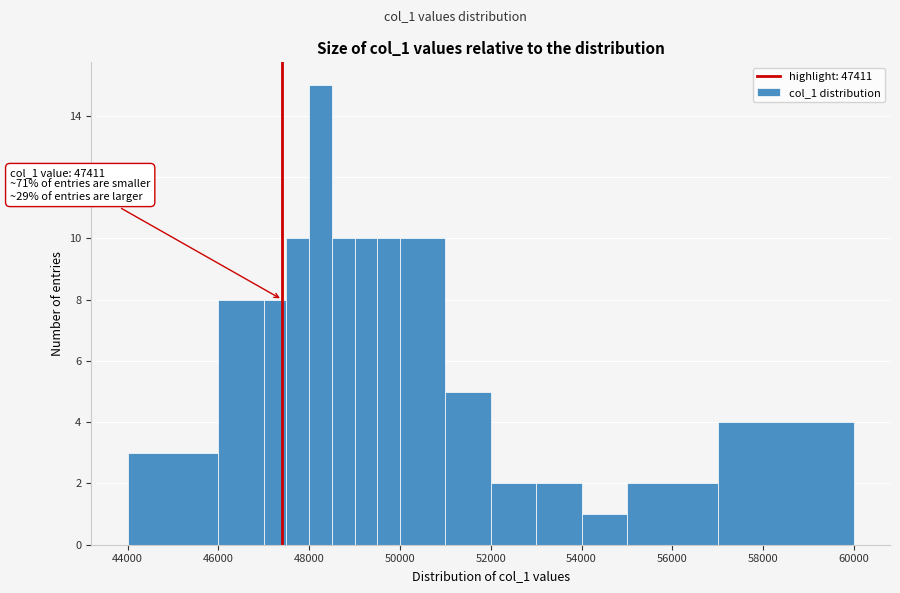

Around what value on the x-axis is the tallest bar? Give the approximate position of its centre, as read against the axis.

48200